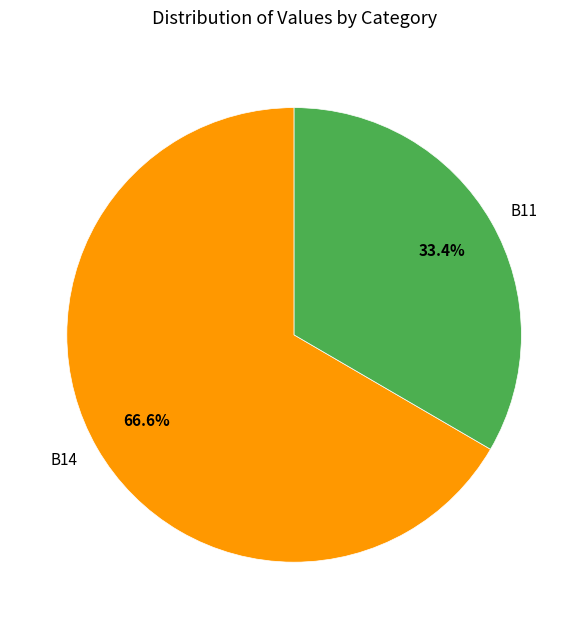

What portion of the pie excludes B14?

33.4%